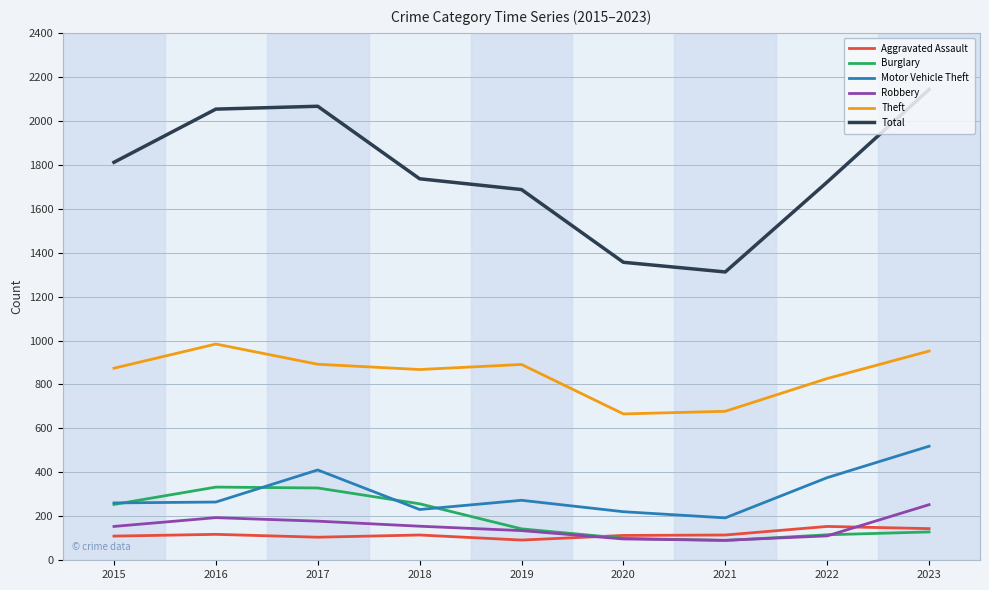

Is it true that Theft equals 952 at 2023?

True